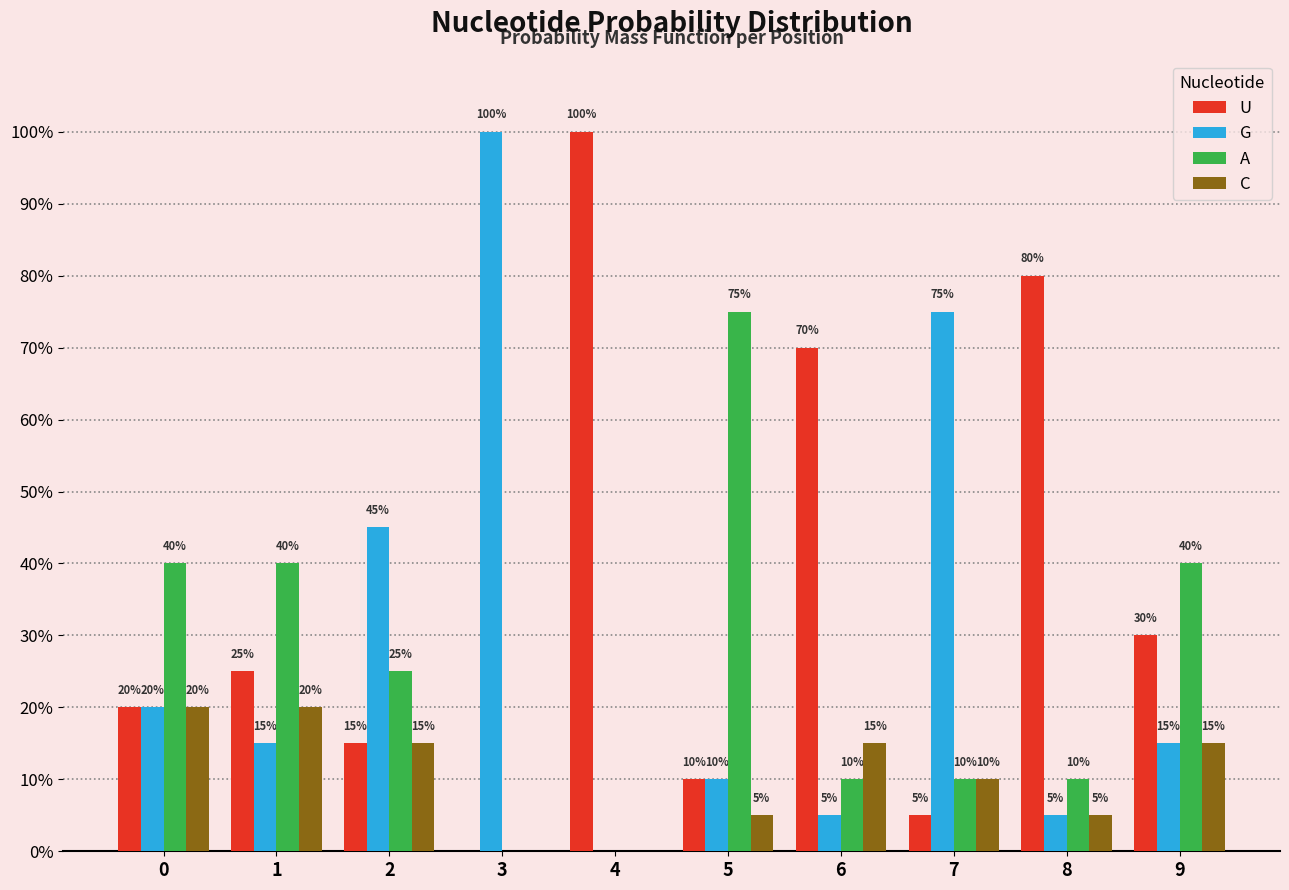

Does the chart contain stacked bars?

No